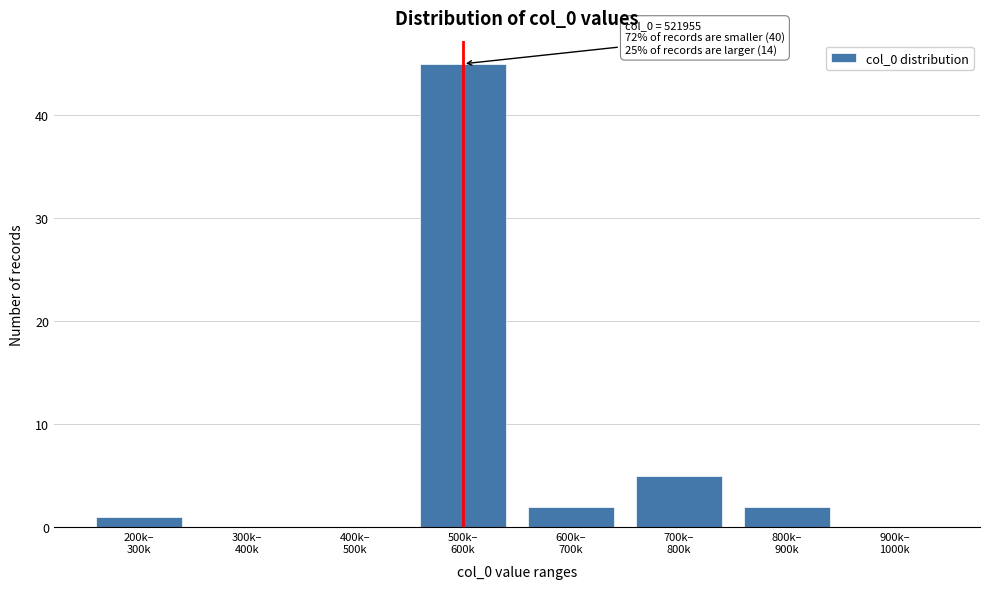

What is the sum of all values?

55